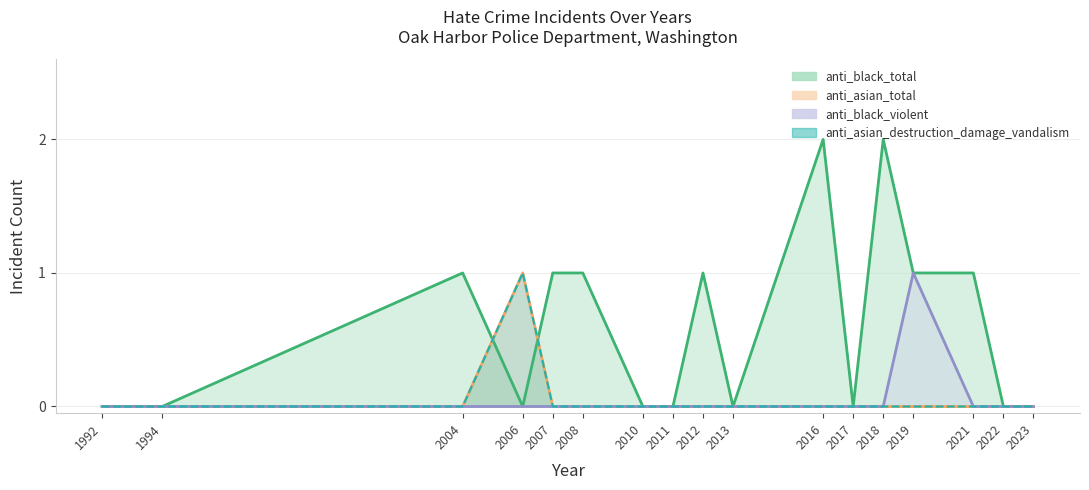

Between 2011 and 2023, which is larger?

2011